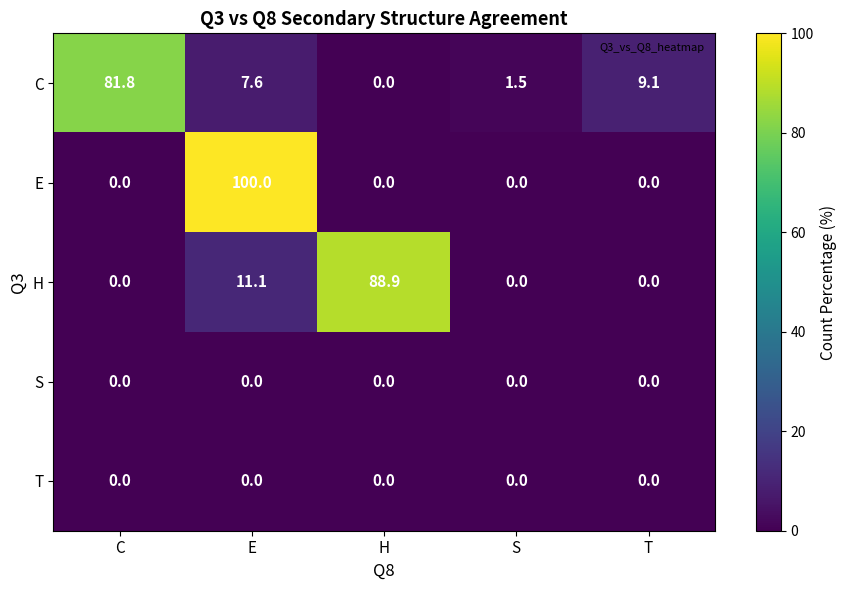

Reading left to right, list all the values displayed in this chart.

C: C=81.8	E=7.6	H=0.0	S=1.5	T=9.1
E: C=0.0	E=100.0	H=0.0	S=0.0	T=0.0
H: C=0.0	E=11.1	H=88.9	S=0.0	T=0.0
S: C=0.0	E=0.0	H=0.0	S=0.0	T=0.0
T: C=0.0	E=0.0	H=0.0	S=0.0	T=0.0